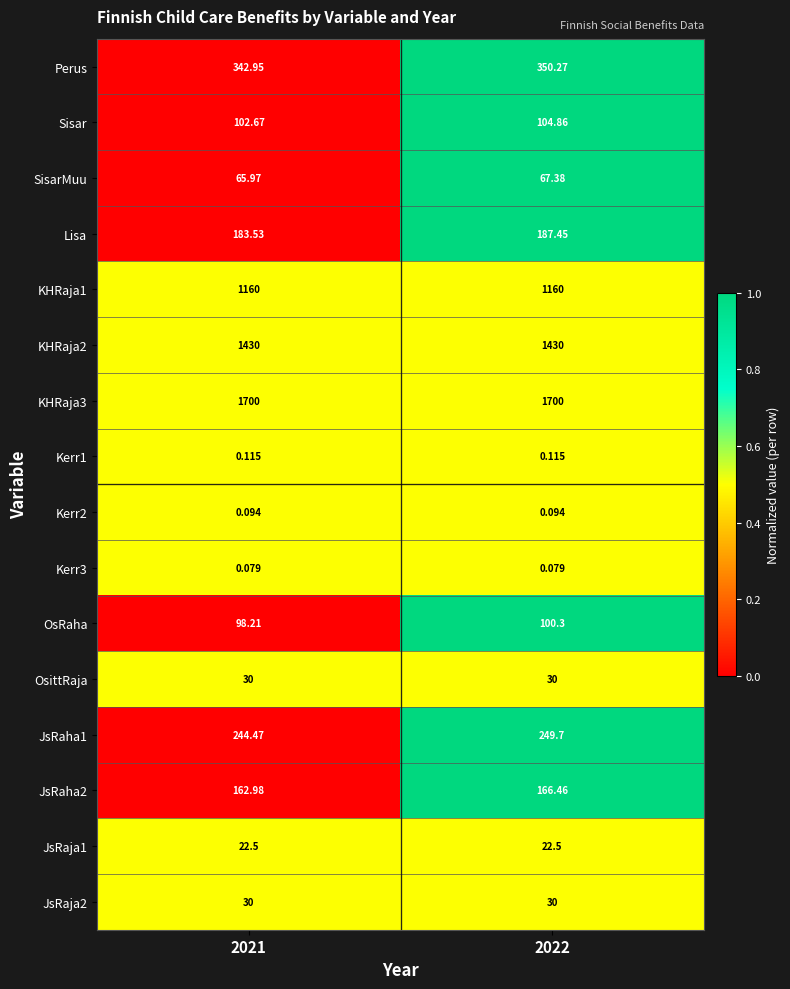

Which series changed the most between 2021 and 2022?

Perus